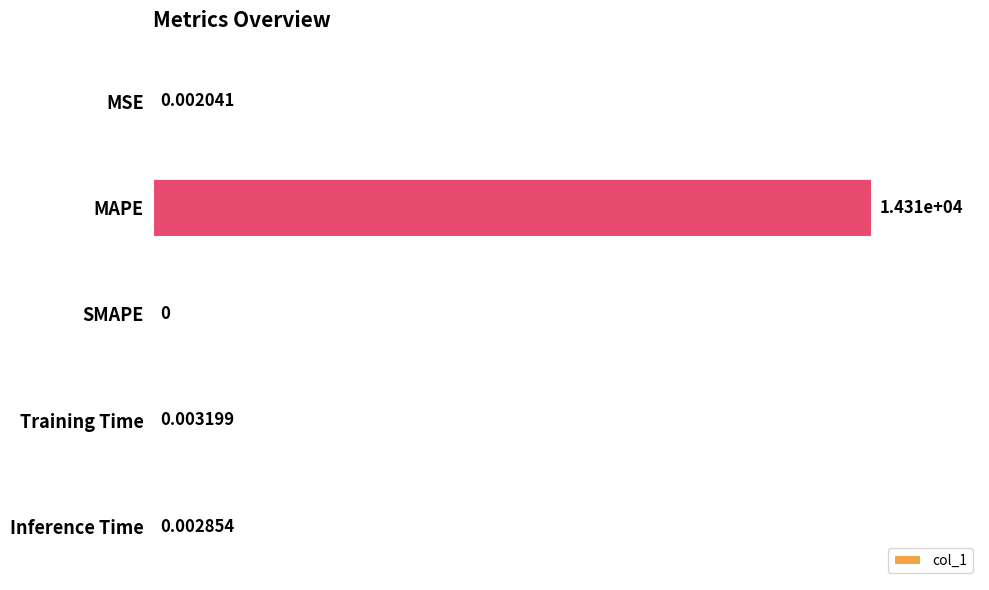

What is the sum of the values at MAPE and MSE?

14305.1